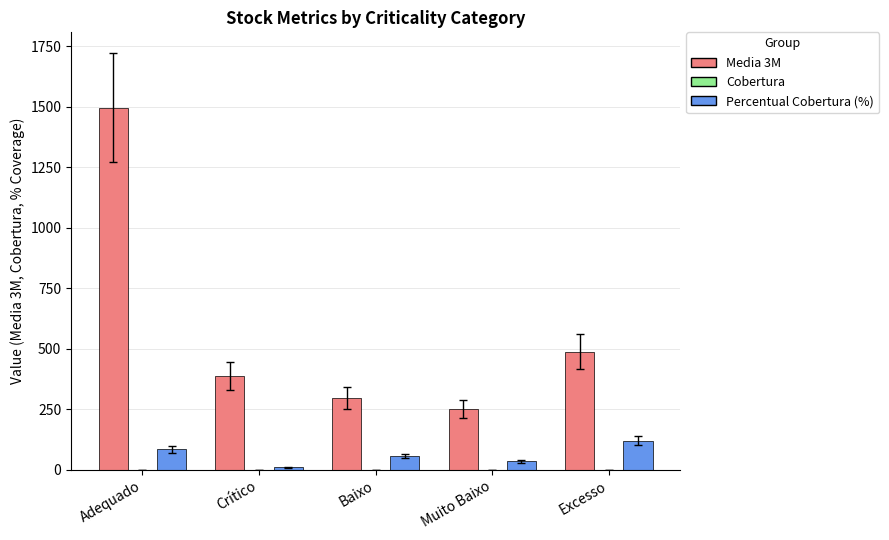

Which series has the largest total across all categories?

Media 3M